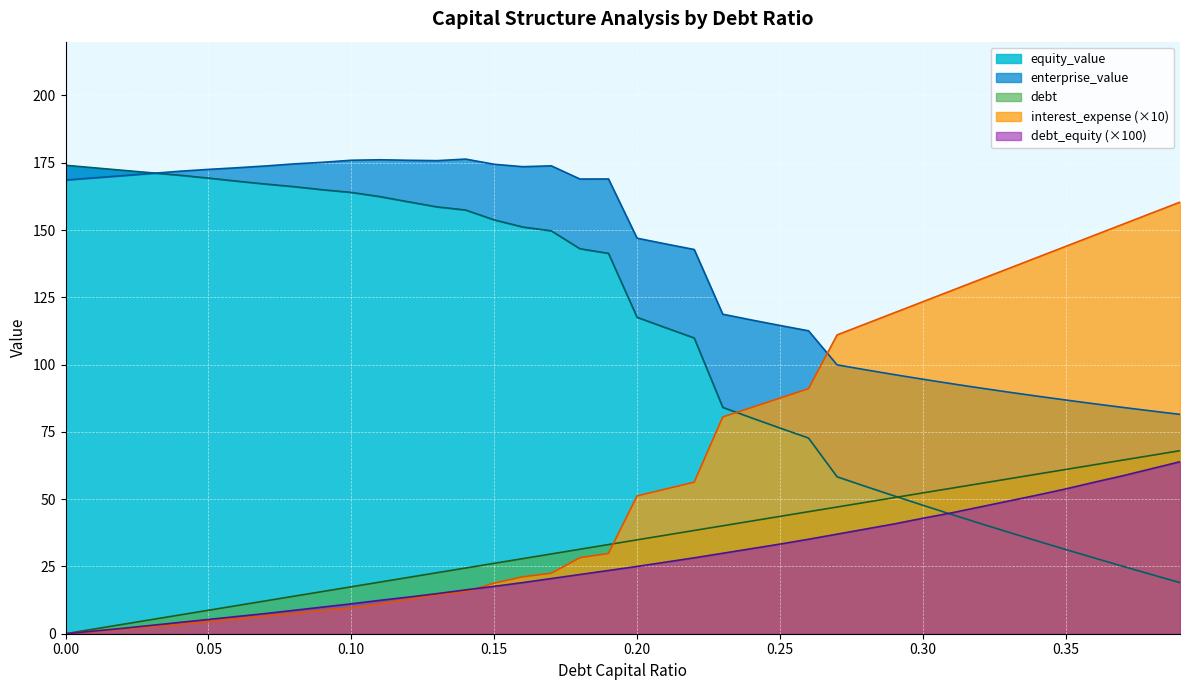

What is the greatest value displayed?

176.4